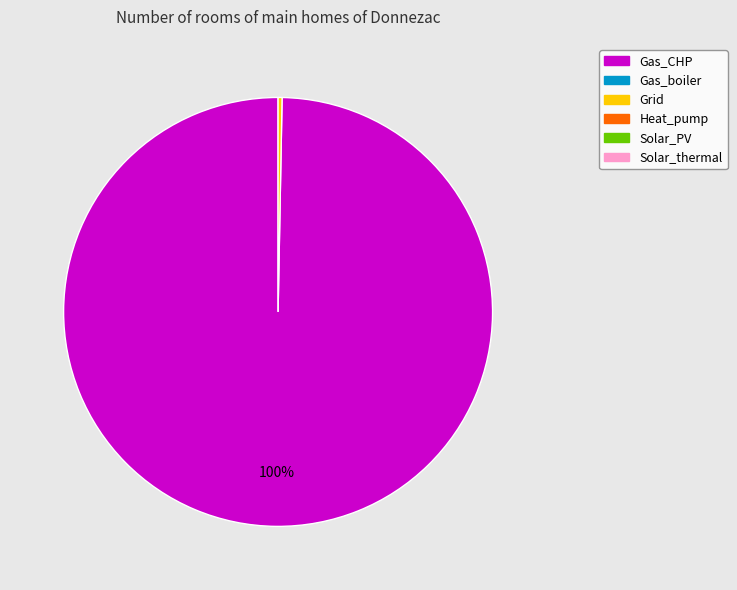

To the nearest percent, what is the average slice percentage?

50%